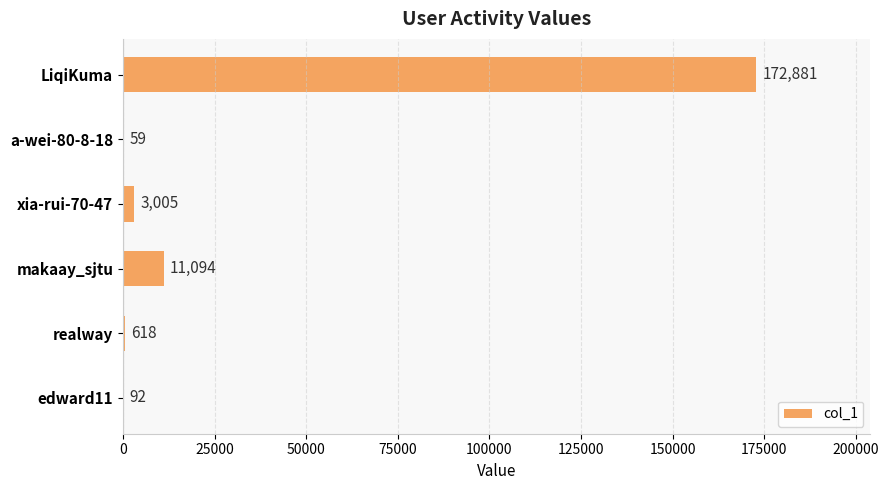

True or false: the data shows 11094 at makaay_sjtu.

True